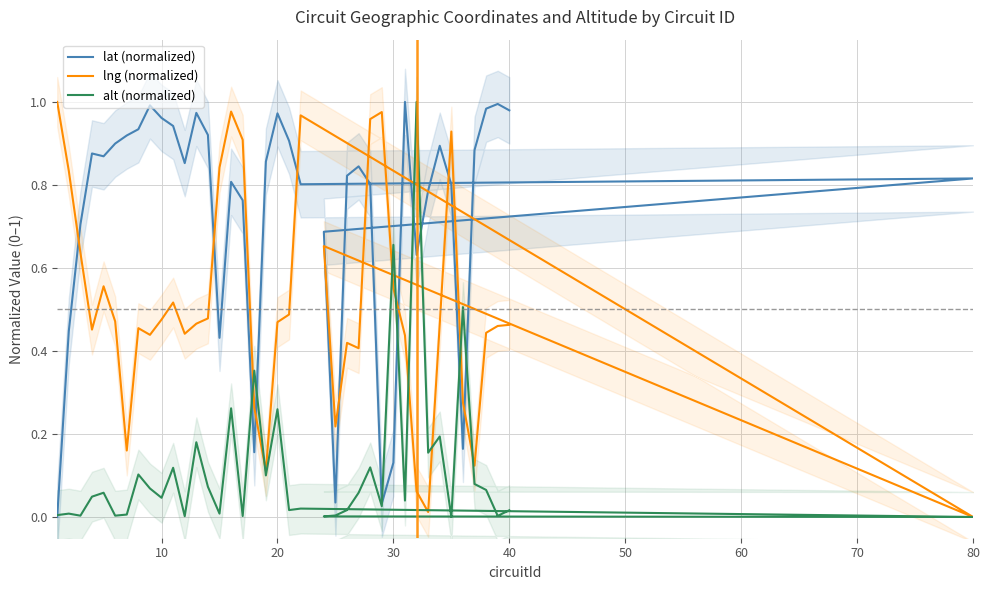

Which series ends up on top after the final intersection of lng (normalized) and alt (normalized)?

lng (normalized)